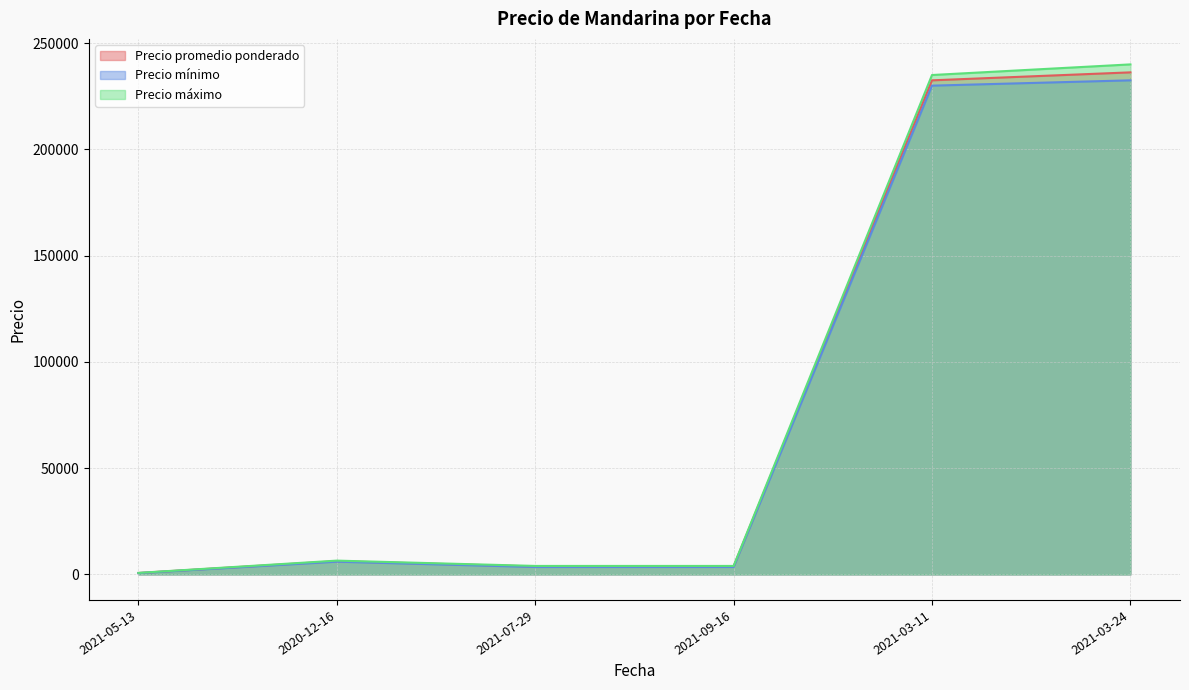

What is the approximate value of Precio mínimo at 2020-12-16, to the nearest 50?

6000